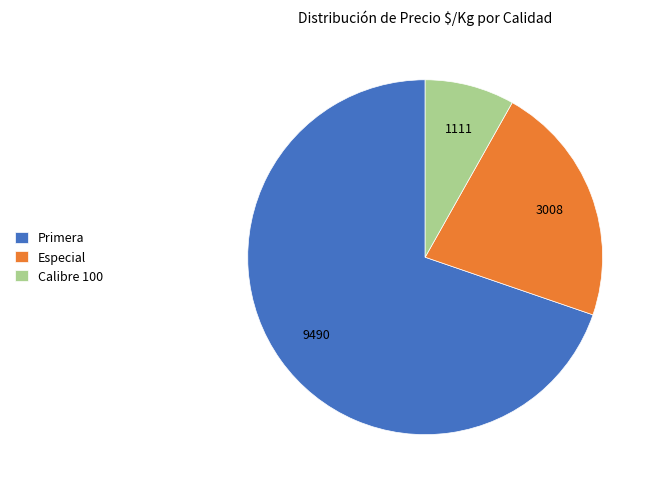

Rank the categories by value from lowest to highest.

Calibre 100, Especial, Primera